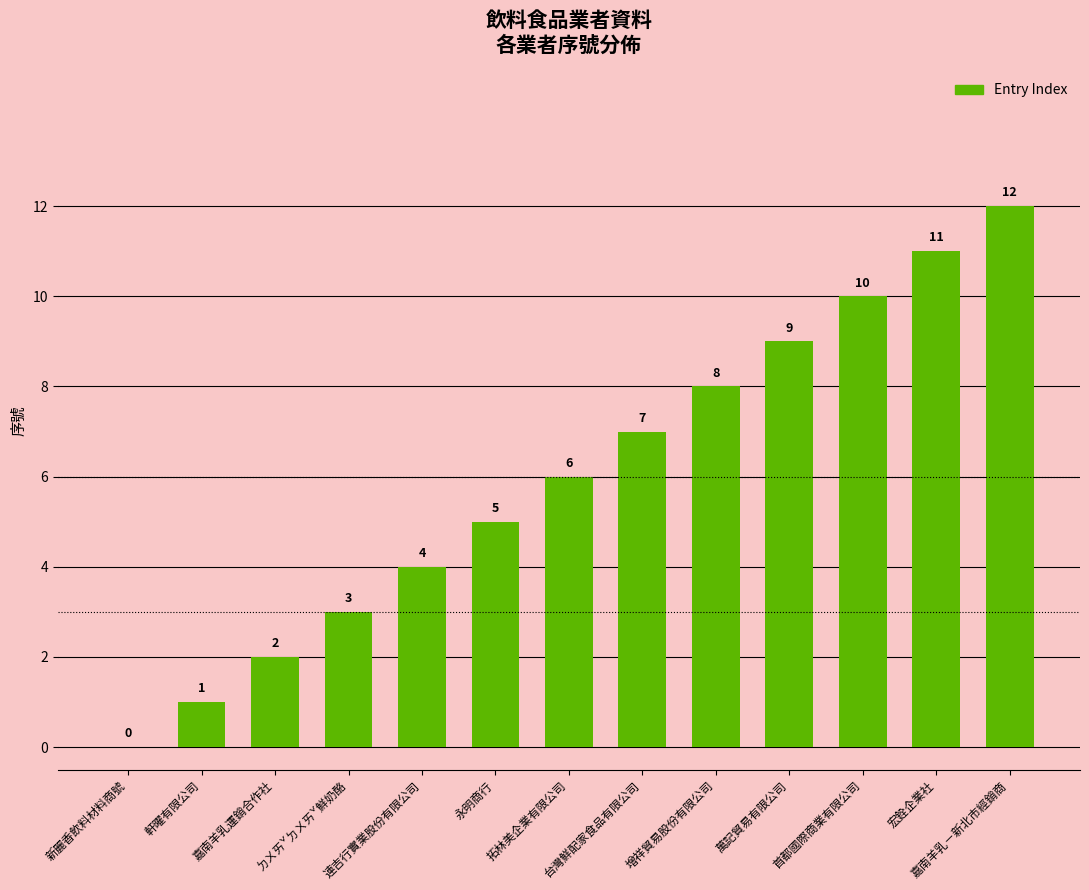

What is the sum of all values?

78